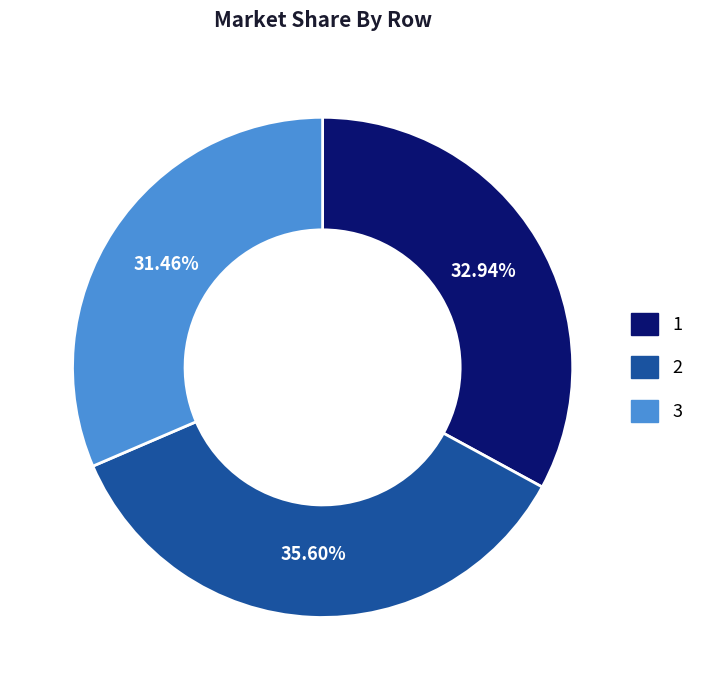

To the nearest percent, what is the average slice percentage?

33%